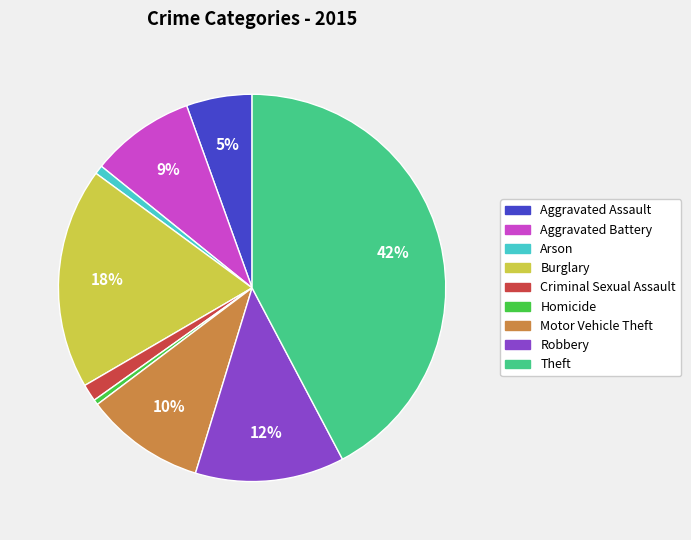

What is the largest slice in the pie chart?

Theft